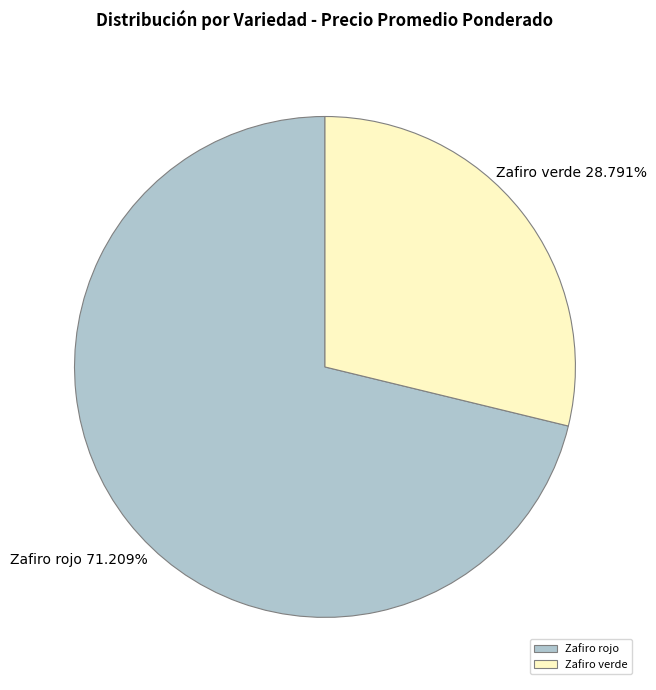

Count the number of slices in the pie.

2